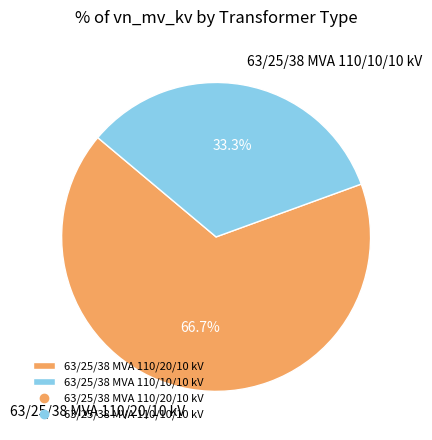

Which slice is the smallest?

63/25/38 MVA 110/10/10 kV